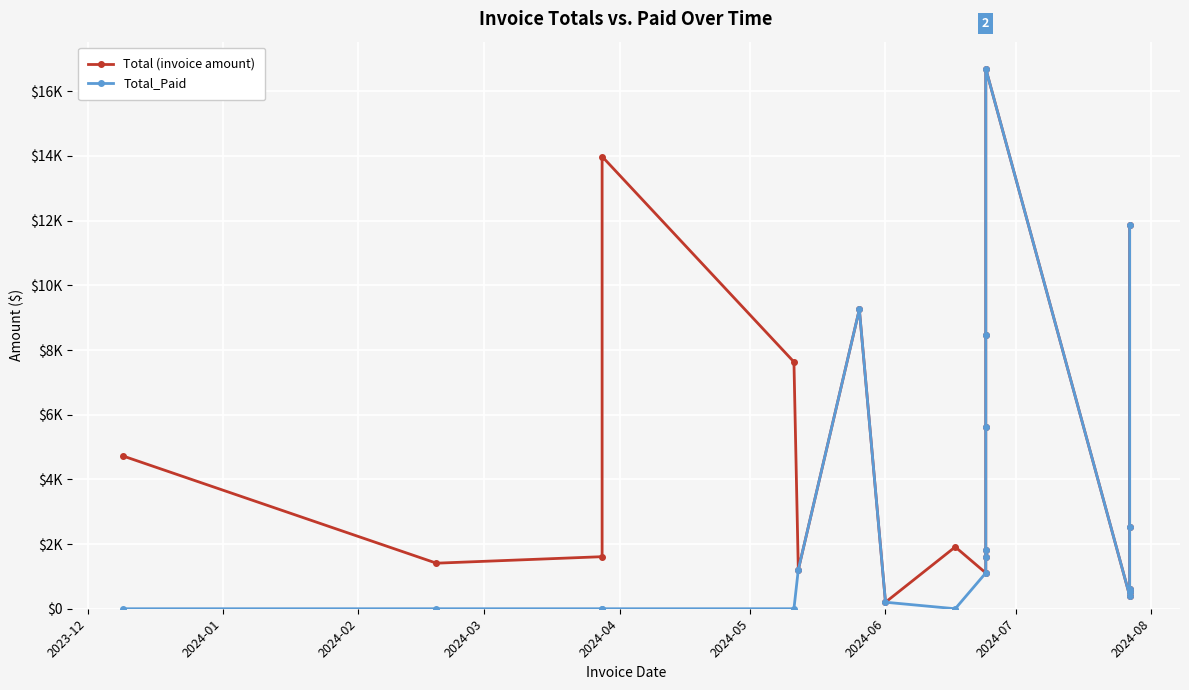

True or false: Total_Paid and Total (invoice amount) intersect in this chart.

False